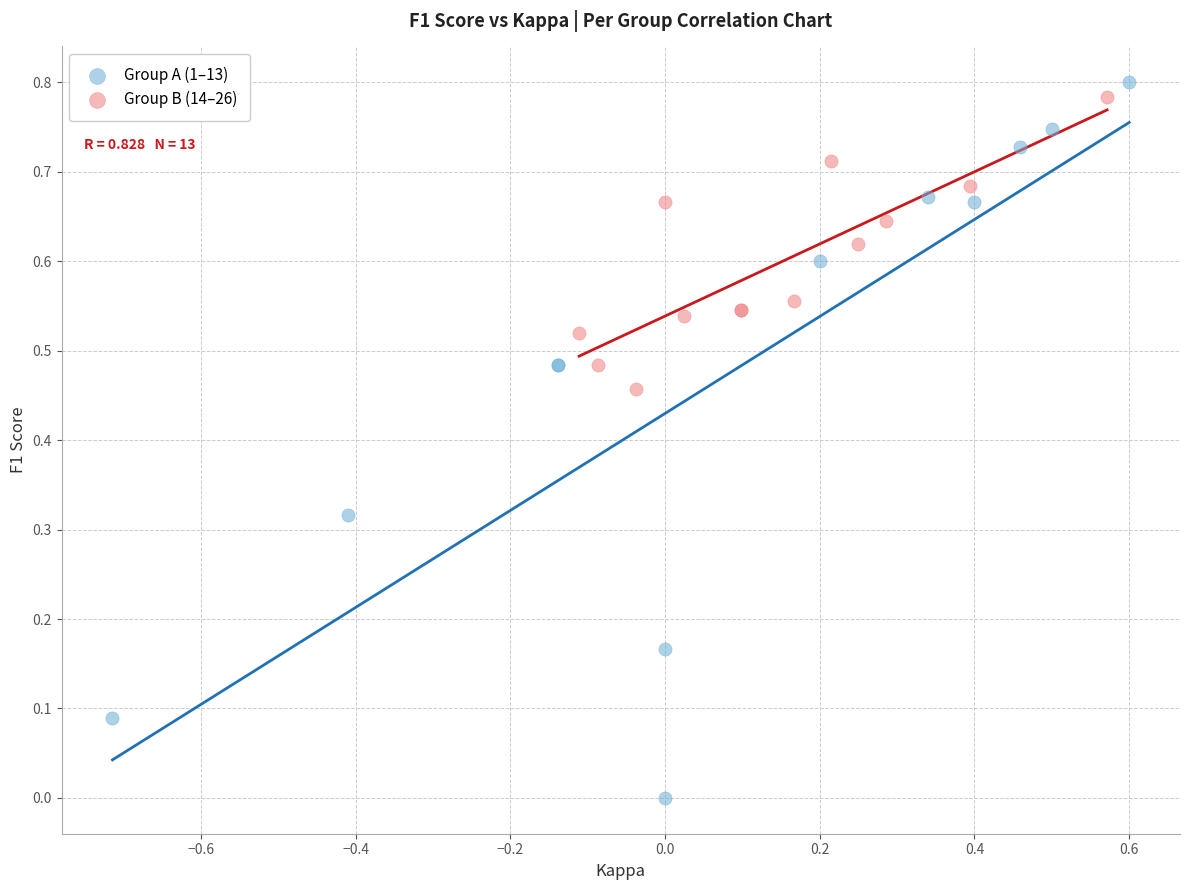

Which series contains the lowest Y value?

Group A (1–13)